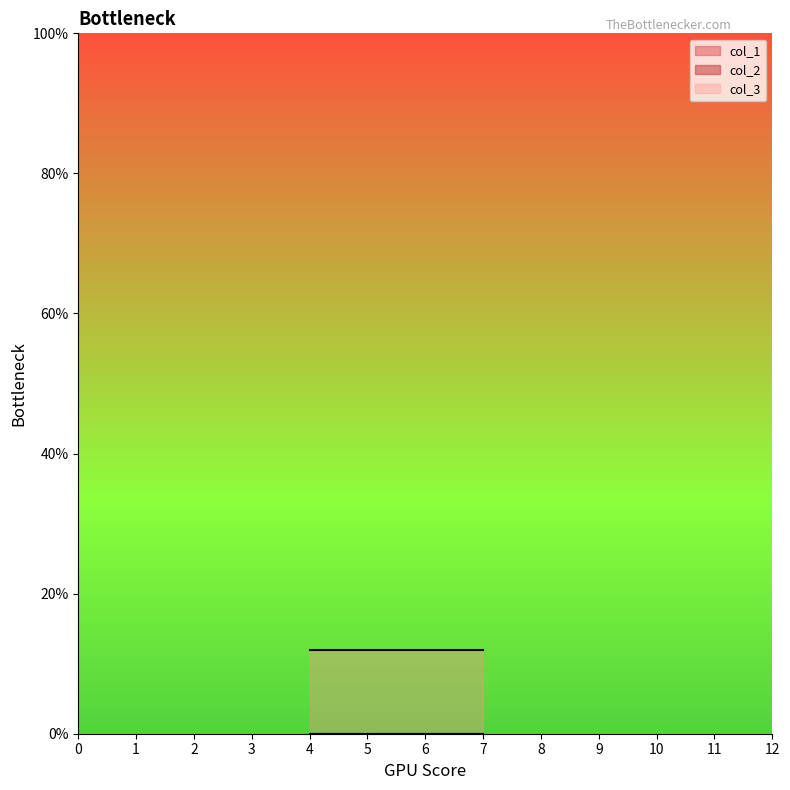

At which category is the sum across all series the highest?

4